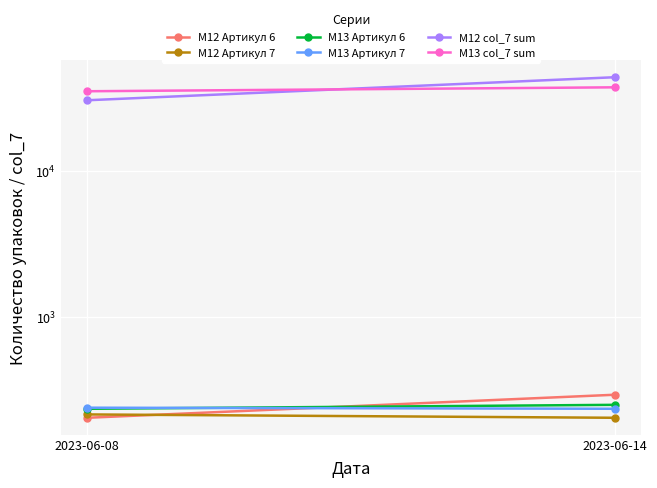

Reading left to right, transcribe all the data shown in this chart.

M12 Артикул 6: 2023-06-08=203	2023-06-14=292
M12 Артикул 7: 2023-06-08=214	2023-06-14=203
M13 Артикул 6: 2023-06-08=234	2023-06-14=249
M13 Артикул 7: 2023-06-08=238	2023-06-14=234
M12 col_7 sum: 2023-06-08=30450	2023-06-14=43800
M13 col_7 sum: 2023-06-08=35100	2023-06-14=37350